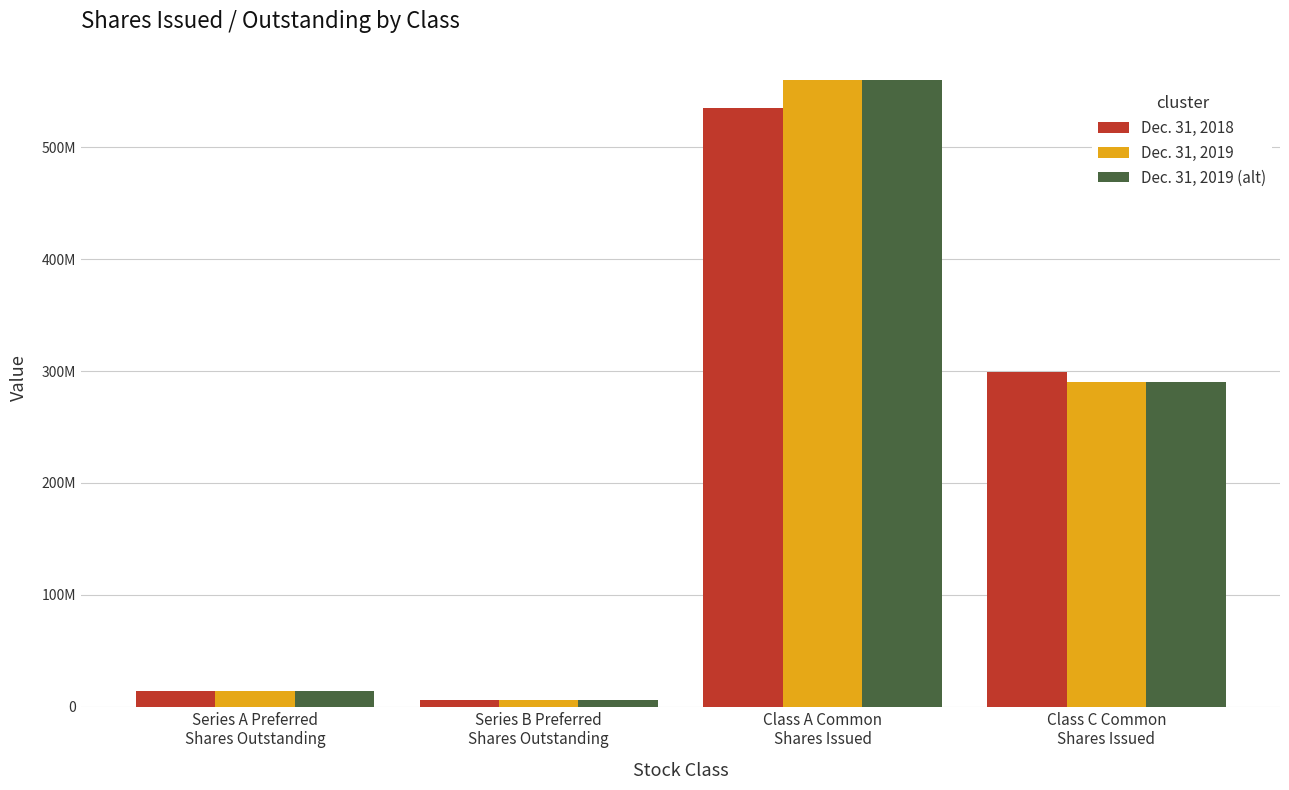

What is the label of the 1st bar from the right?

Class C Common
Shares Issued